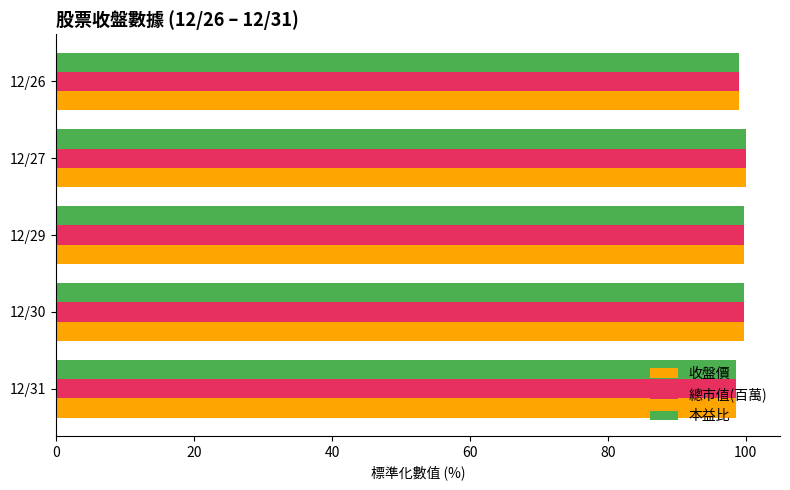

What are all the series names shown in the legend?

收盤價, 總市值(百萬), 本益比